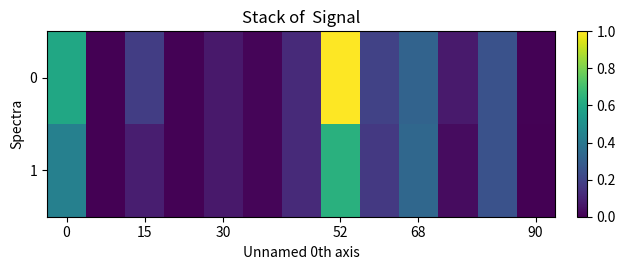

Reading right to left, extract all data points from this chart.

0: 0.0	0.3	0.1	0.3	0.2	1.0	0.1	0.0	0.1	0.0	0.2	0.0	0.6
1: 0.0	0.3	0.0	0.3	0.2	0.6	0.1	0.0	0.1	0.0	0.1	0.0	0.4